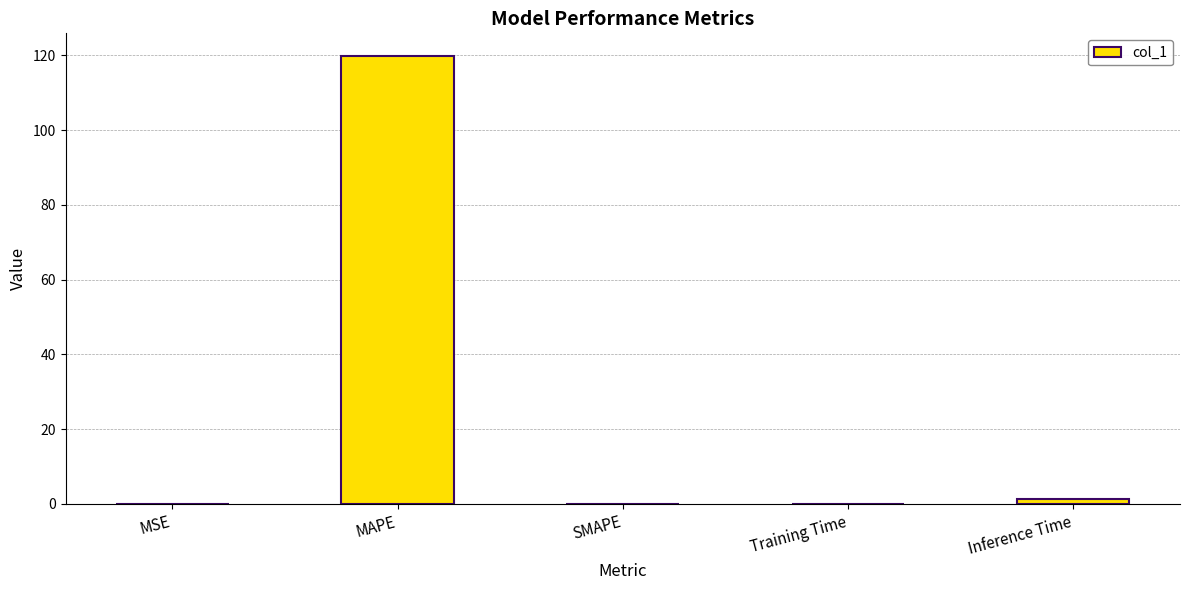

Read the value at Inference Time.

1.2